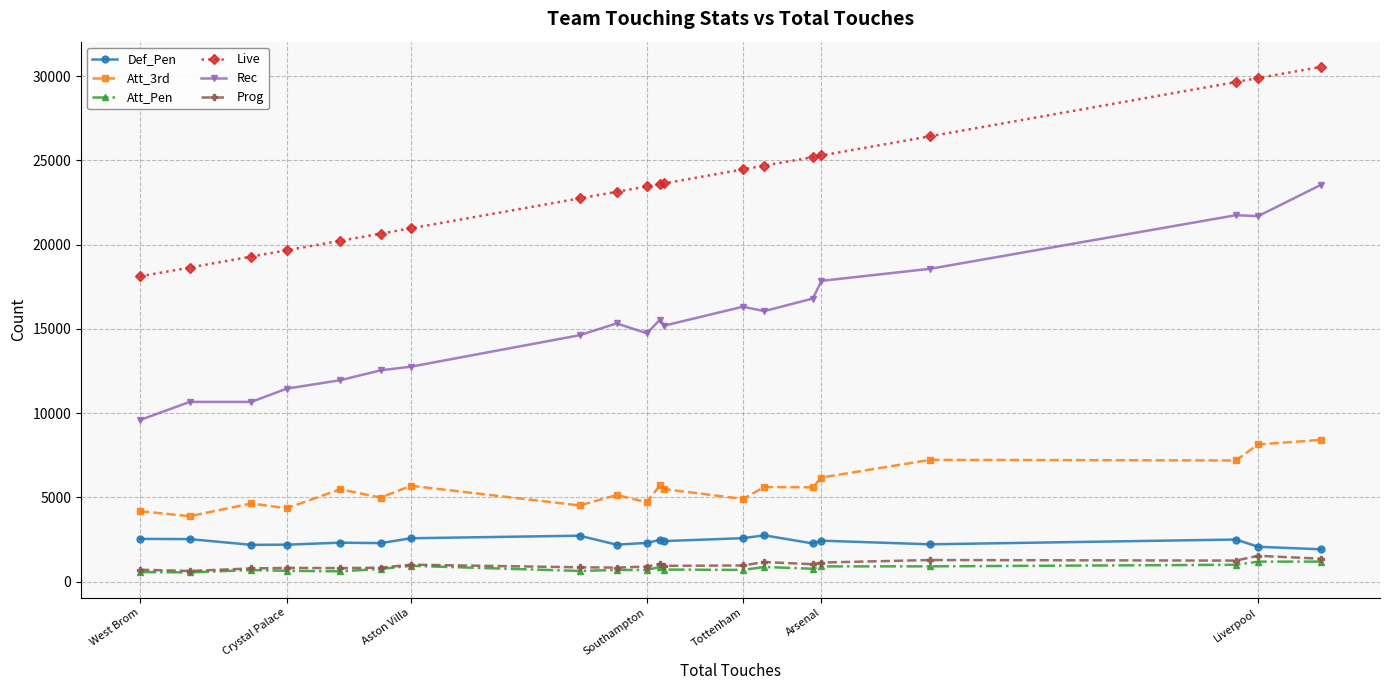

What is the minimum value for Att_3rd?

3885